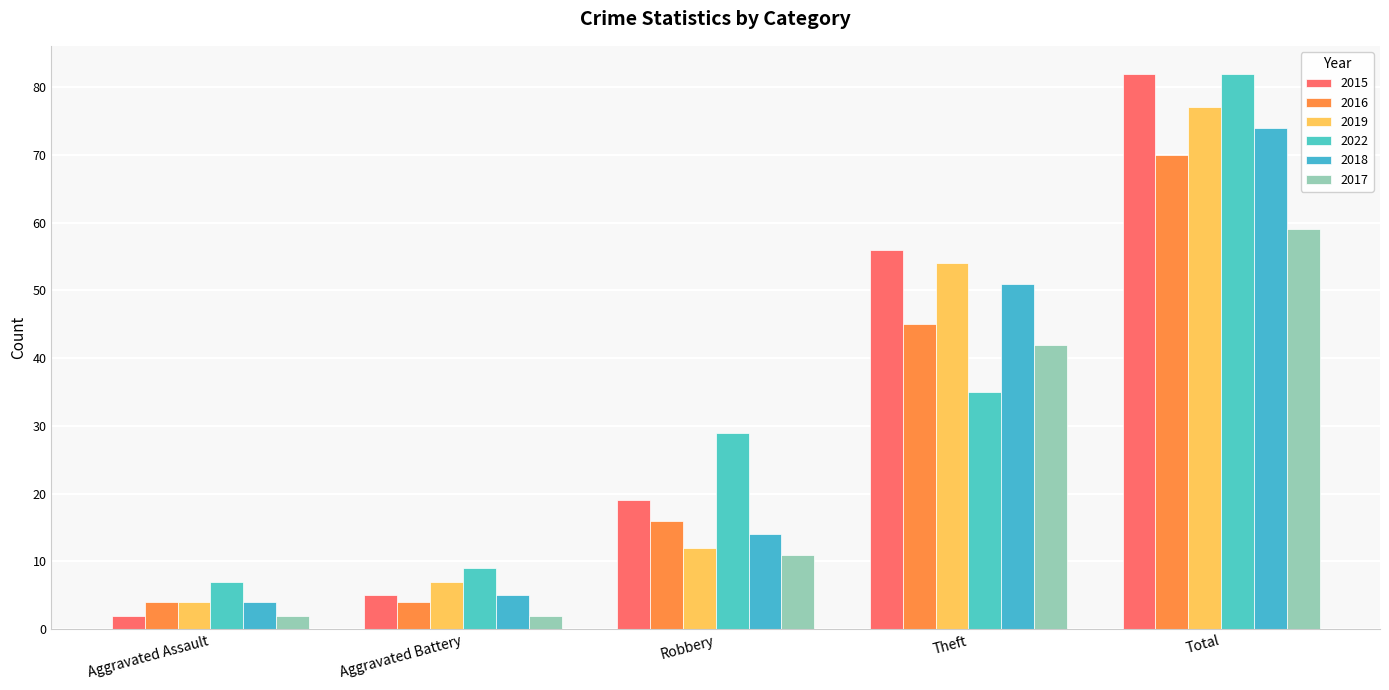

What is the average value of the 2015 series?

33